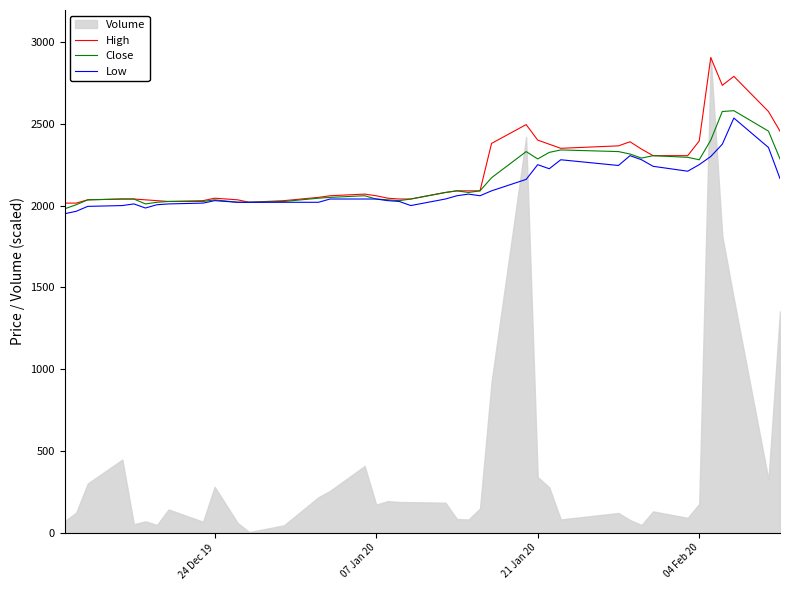

What is the lowest value of the High series?

2015